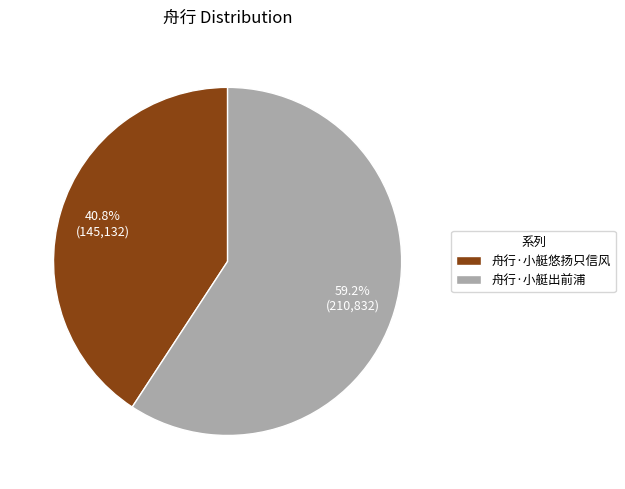

The 舟行·小艇出前浦 slice represents 59% of the pie. True or false?

True